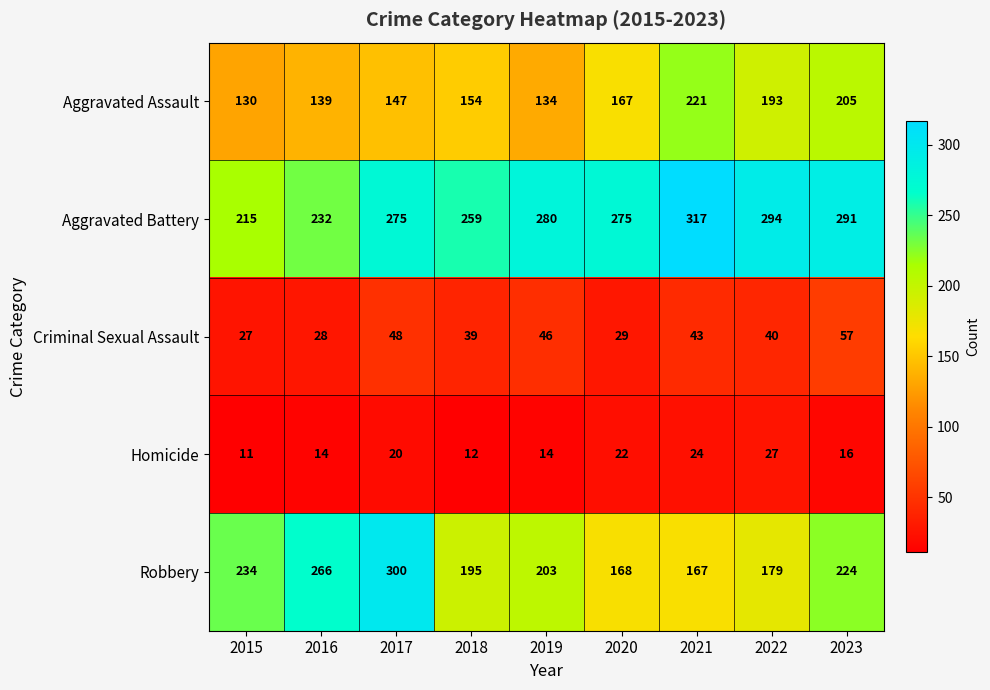

What is the difference between the highest and lowest values at 2017?

280